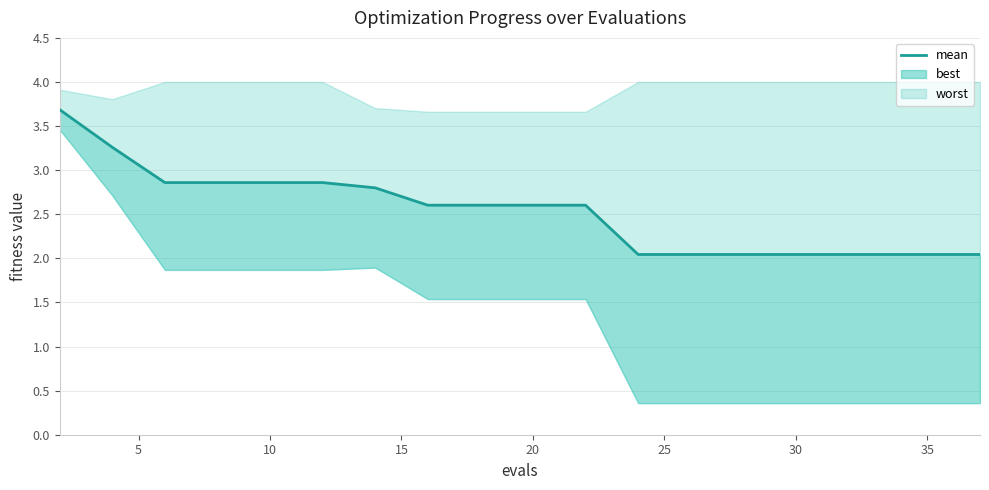

True or false: there are more than 0 points higher than both neighbors.

False